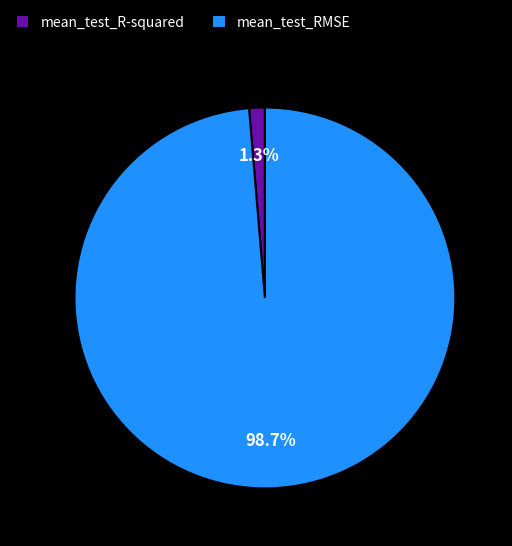

Count the number of slices in the pie.

2